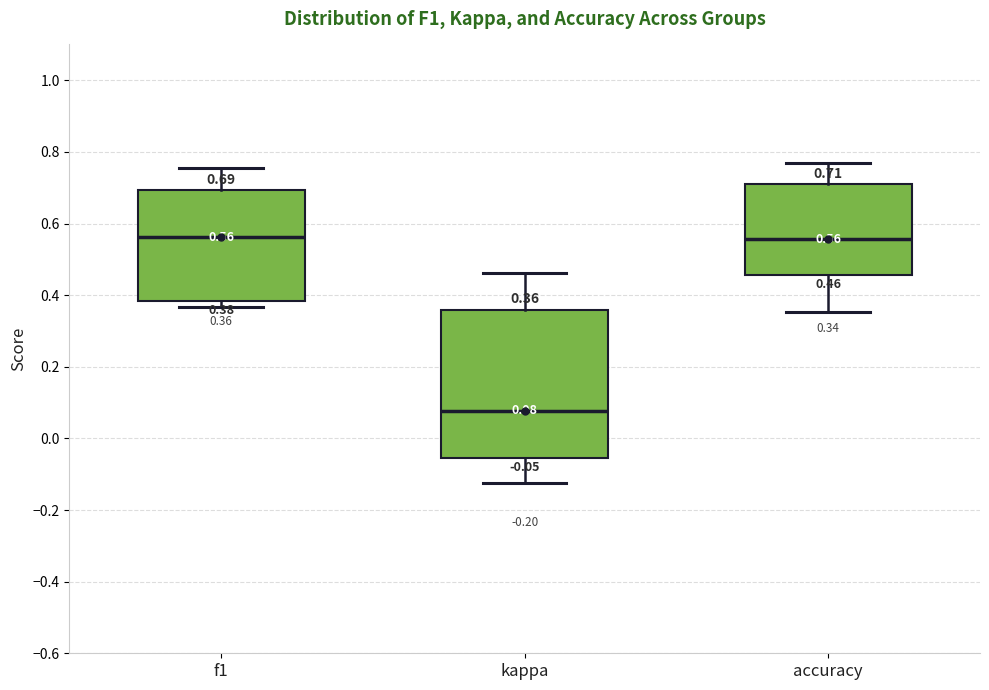

Which box is the tallest, from its lower edge to its upper edge?

kappa